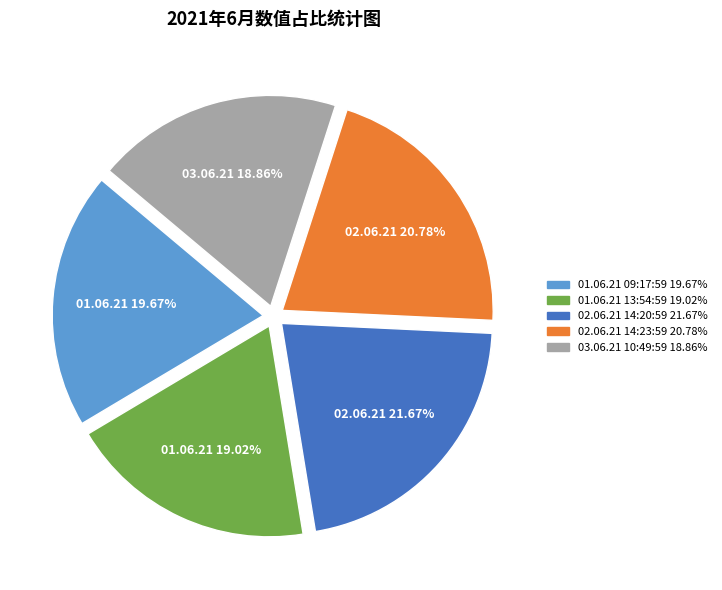

To the nearest percent, what portion does 03.06.21 10:49:59 represent?

19%